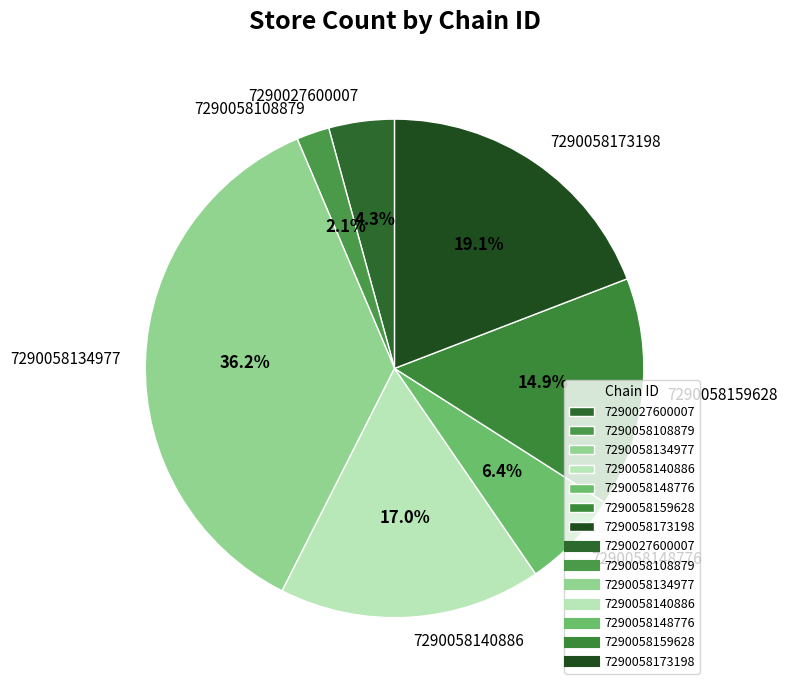

Is the sum of 7290058148776 and 7290058140886 greater than half?

No